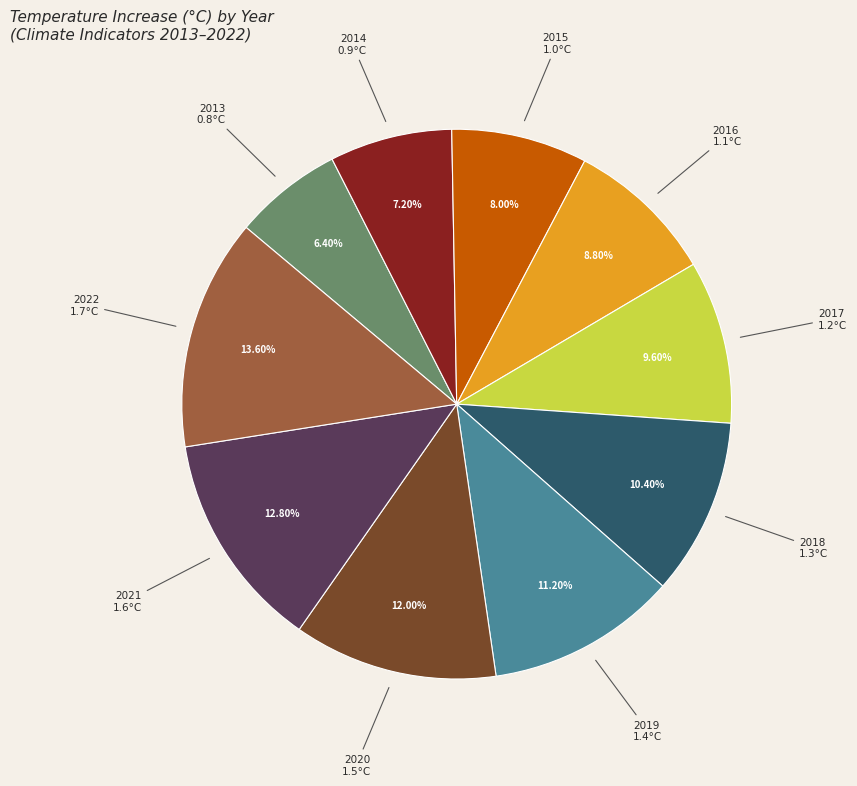

Is there a majority slice in this chart?

No